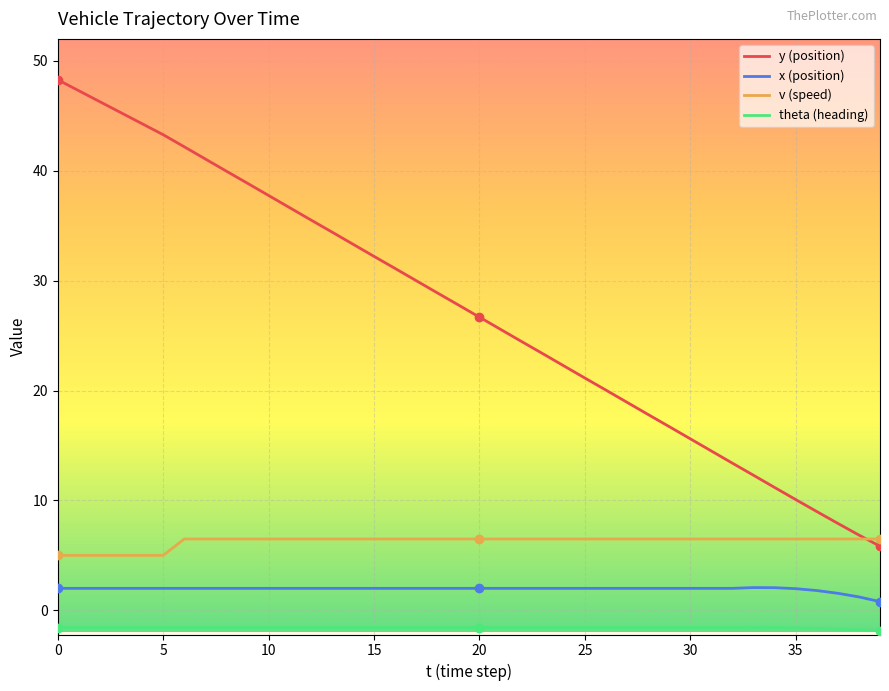

True or false: x (position) and v (speed) intersect in this chart.

False